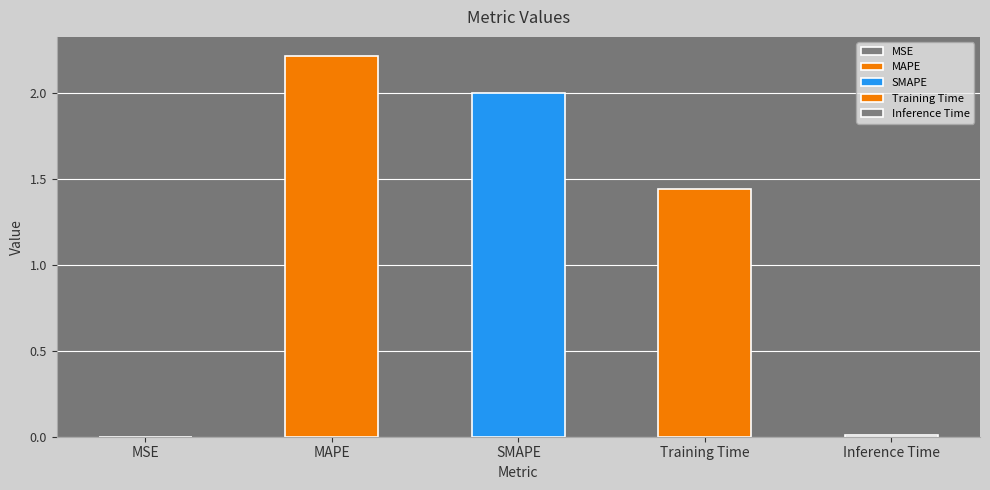

Where is the data nearest to the value 1?

Training Time